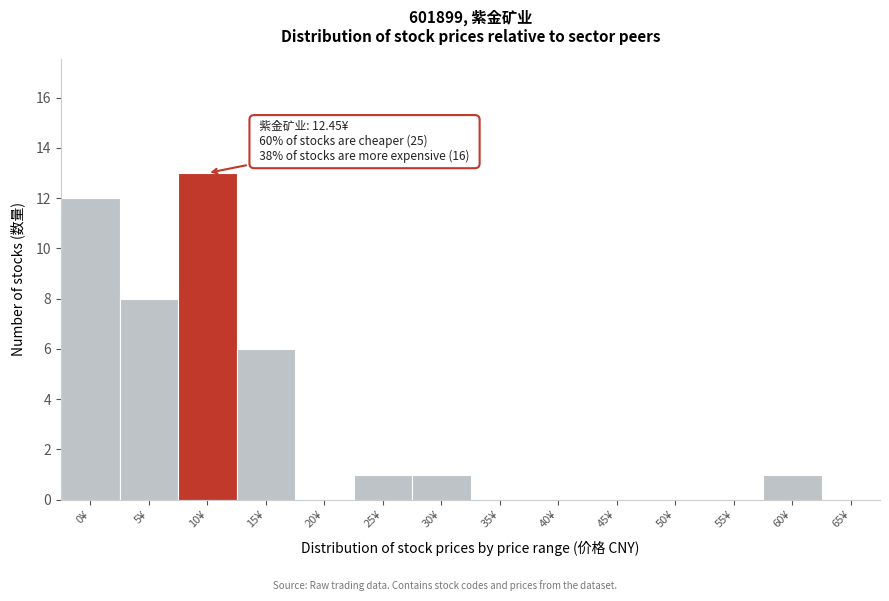

Reading left to right, transcribe all the data shown in this chart.

0¥=12	5¥=8	10¥=13	15¥=6	20¥=0	25¥=1	30¥=1	35¥=0	40¥=0	45¥=0	50¥=0	55¥=0	60¥=1	65¥=0